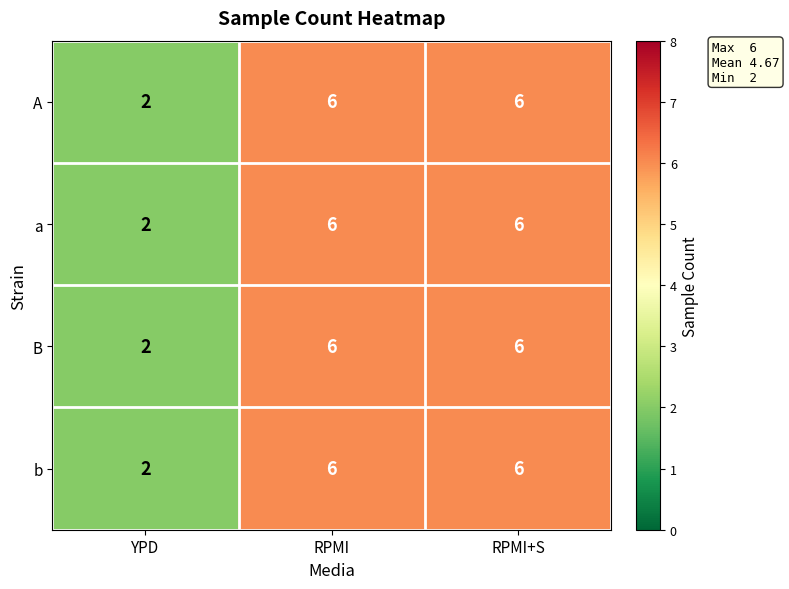

Read the b value at RPMI+S.

6